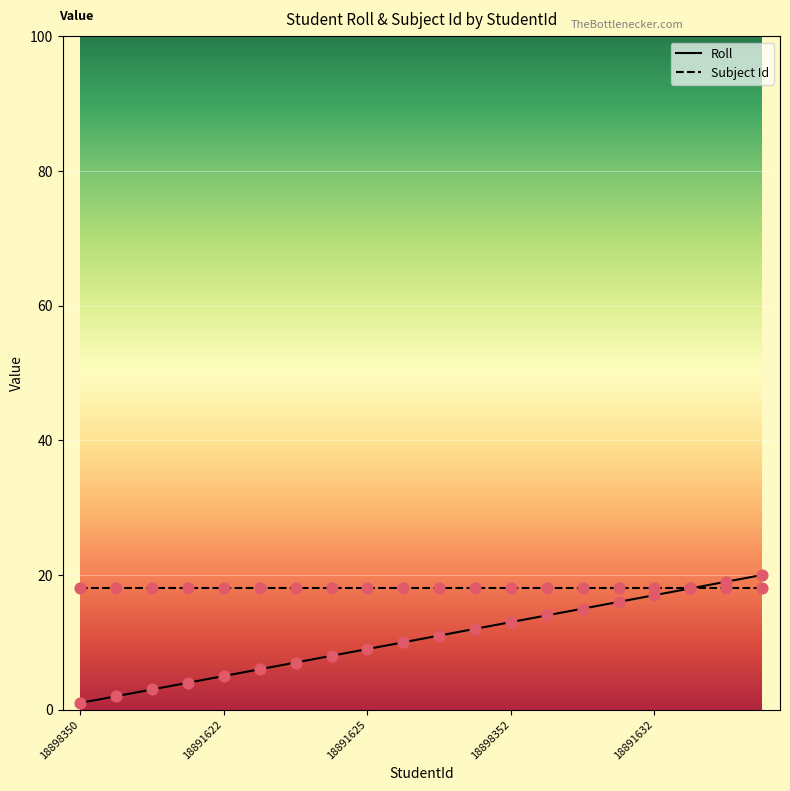

Which series has the largest total across all categories?

Subject Id